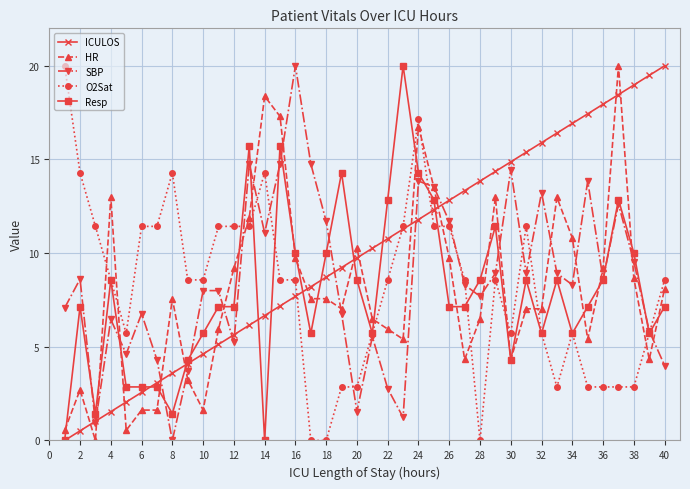

How many values in the ICULOS series are below 10?

20